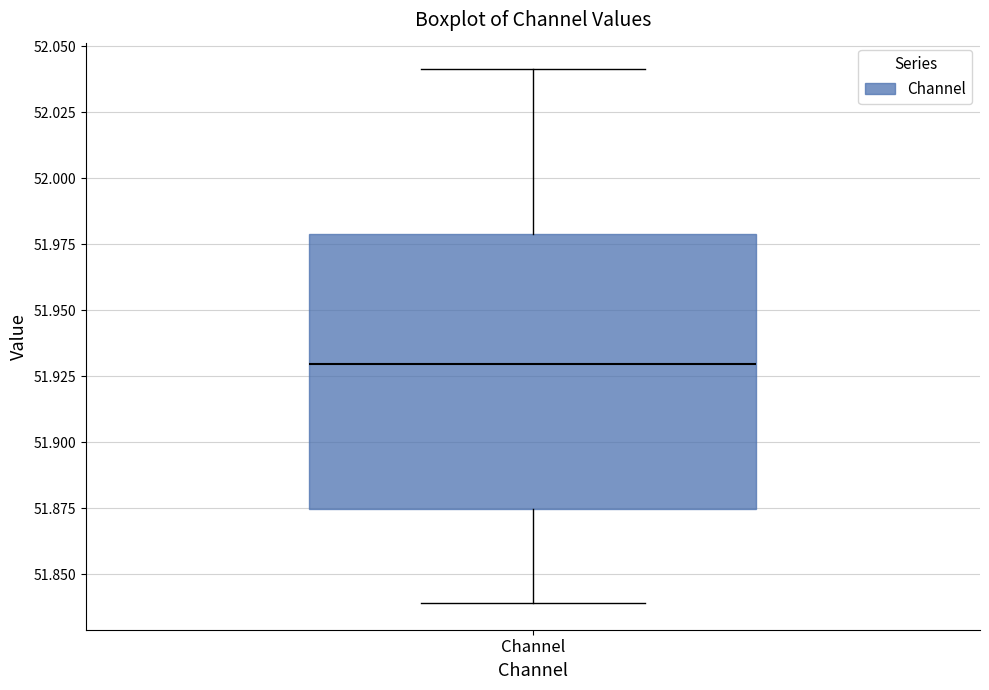

Read this box plot against the y-axis: the position of the median line, the range covered by the box, and the ends of both whiskers. The values are not printed on the chart, so give them approximately, as read against the axis.

median 51.930, box 51.875 to 51.980, whiskers 51.840 to 52.040